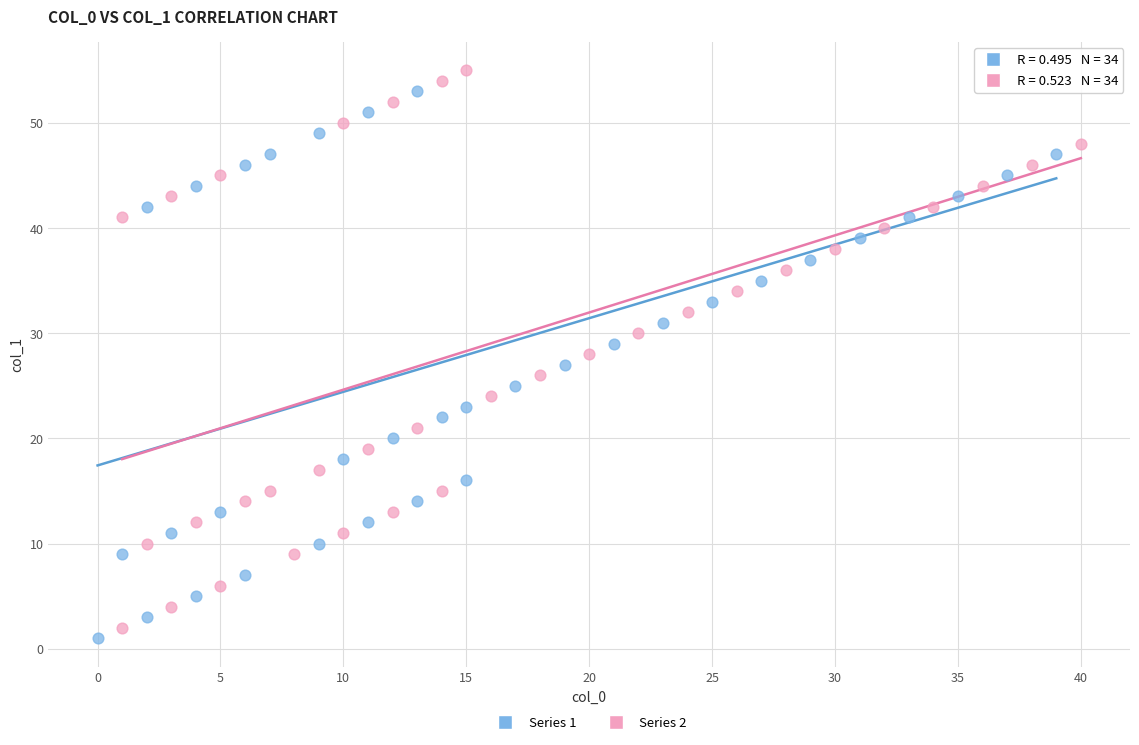

What are all the series names shown in the legend?

Series 1, Series 2